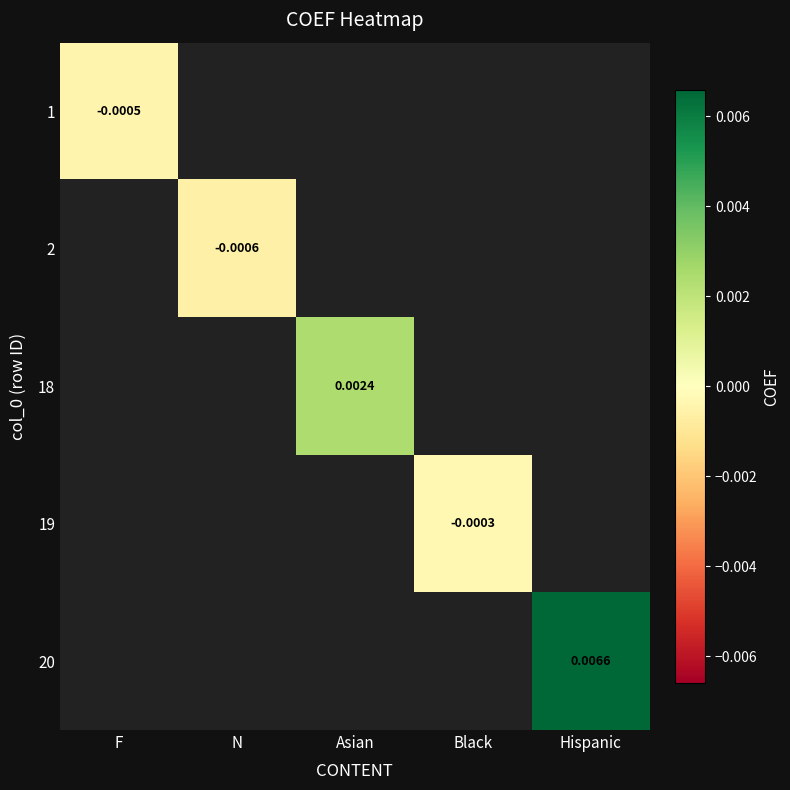

How many negative values does the 1 series have?

1